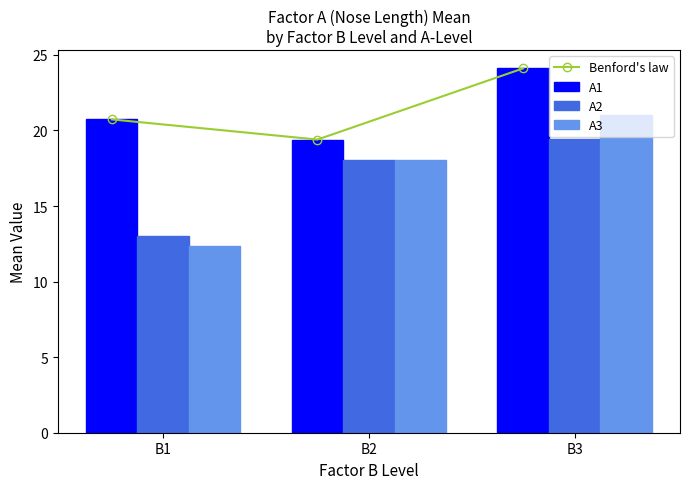

What is the average value of the Benford's law series?

21.4